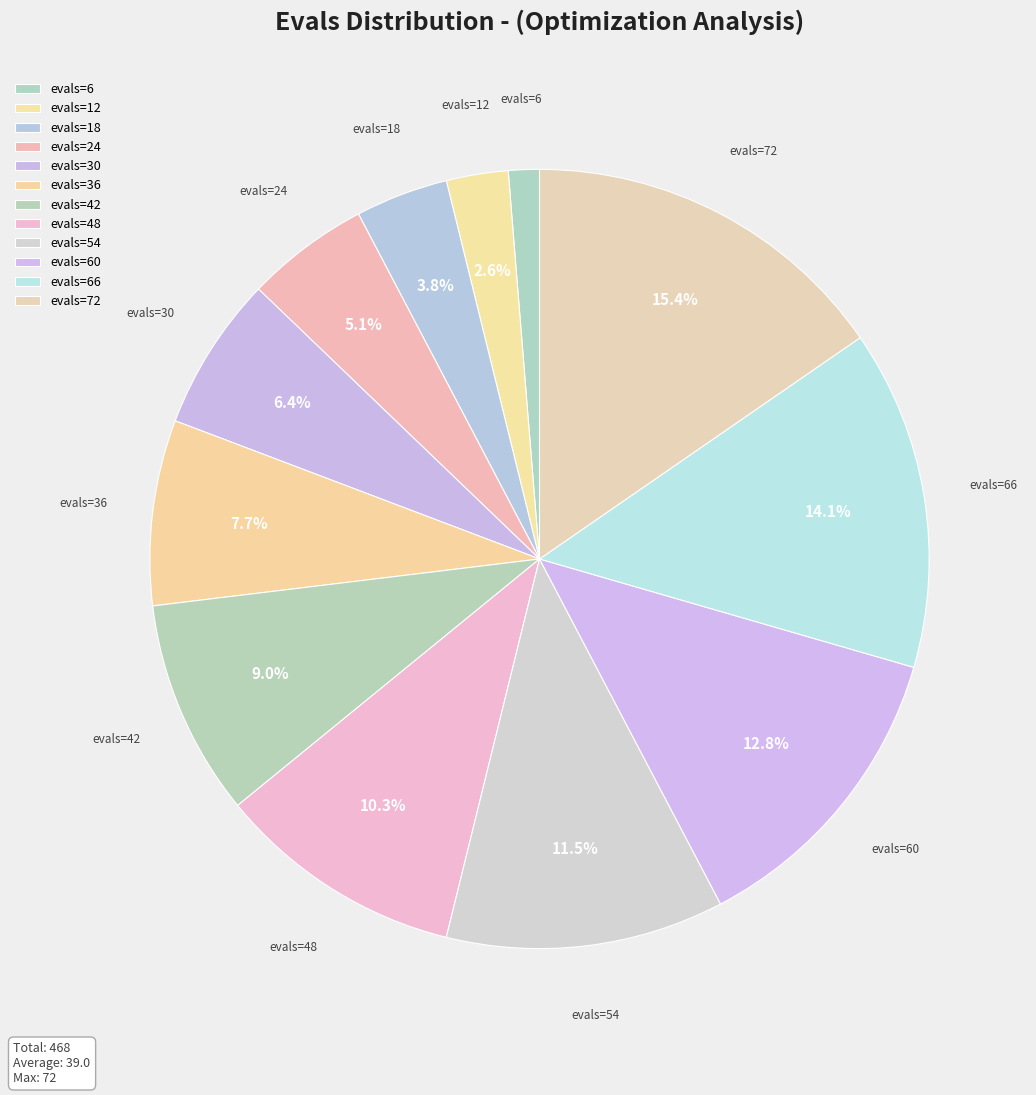

How many segments does this pie chart have?

12